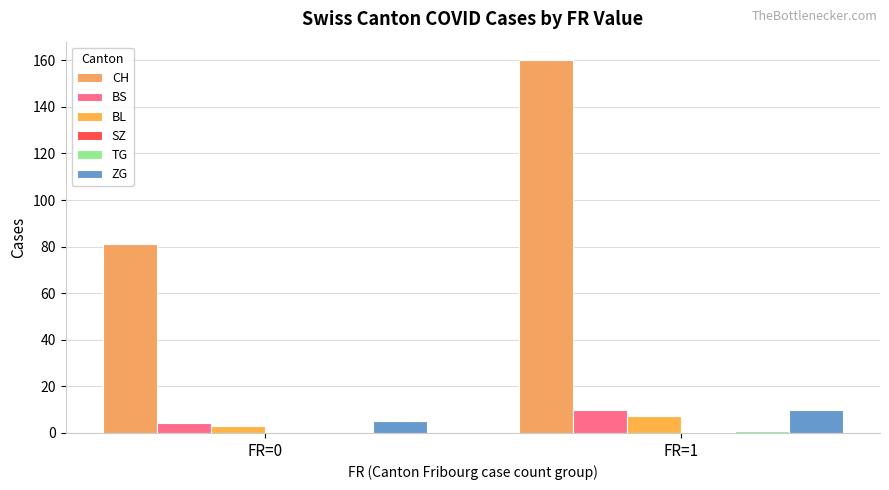

Rank the series by their maximum value, from lowest to highest.

SZ, TG, BL, BS, ZG, CH